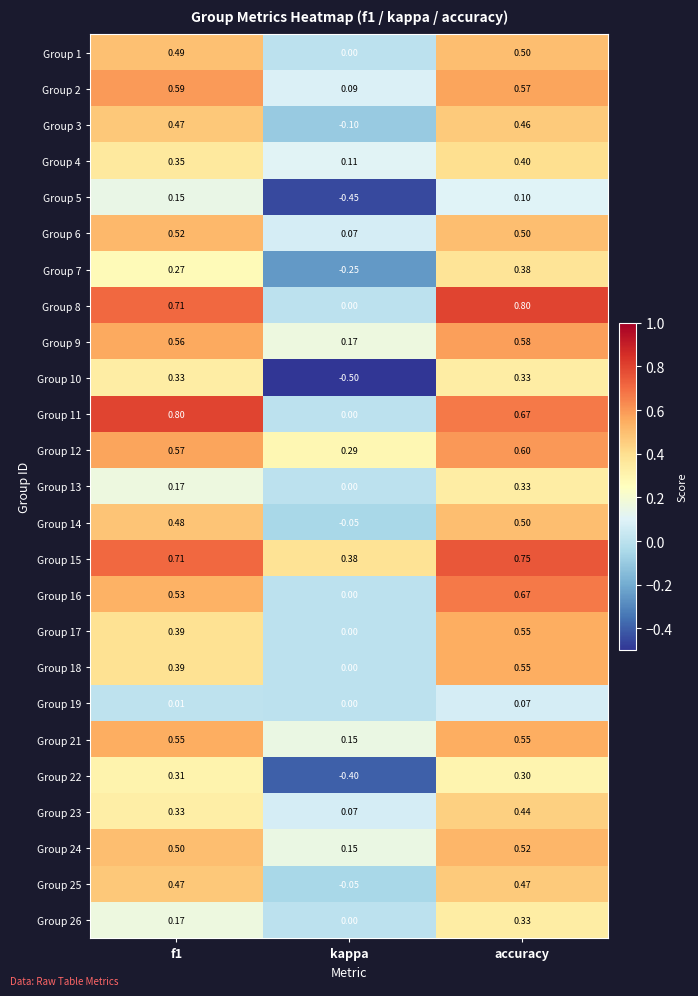

At how many categories does at least one series exceed 0?

3